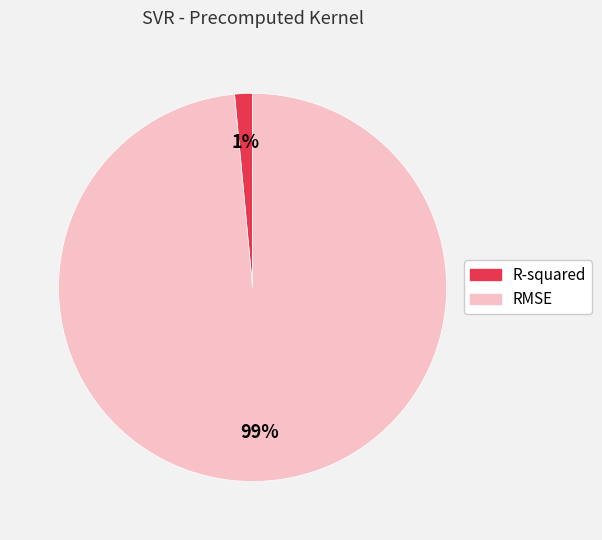

Rank the categories by value from highest to lowest.

RMSE, R-squared